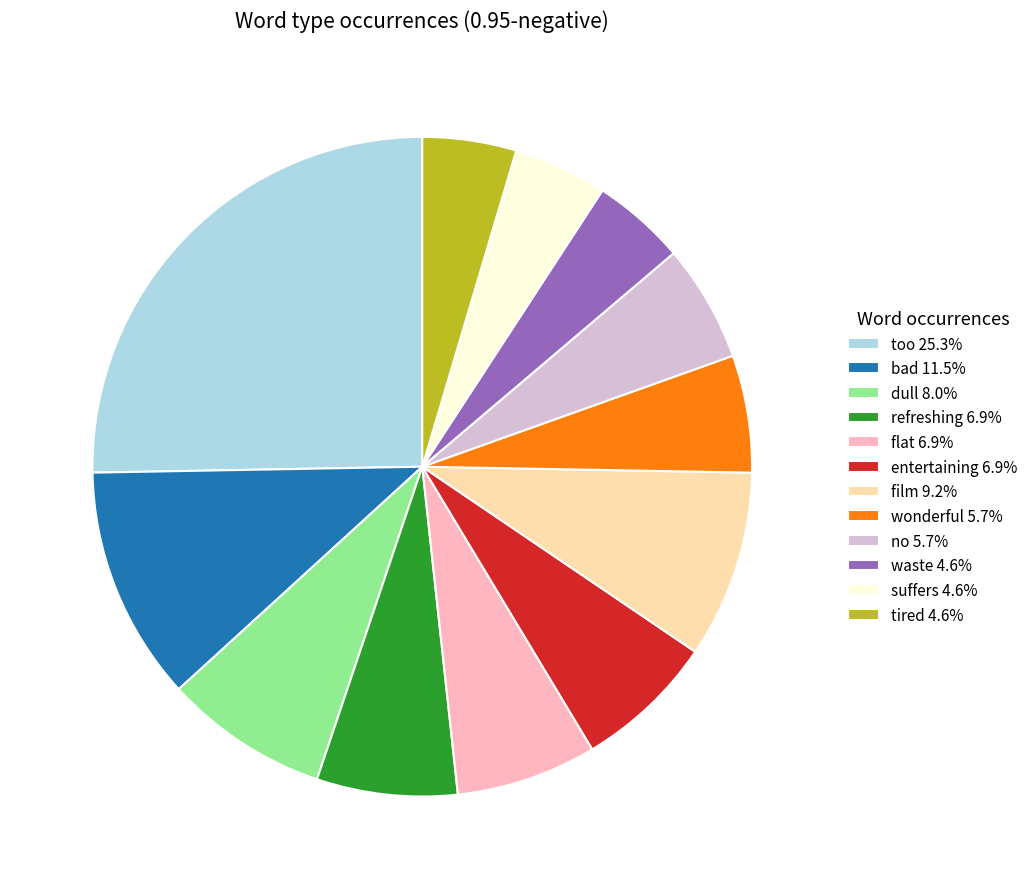

Count the number of slices in the pie.

12